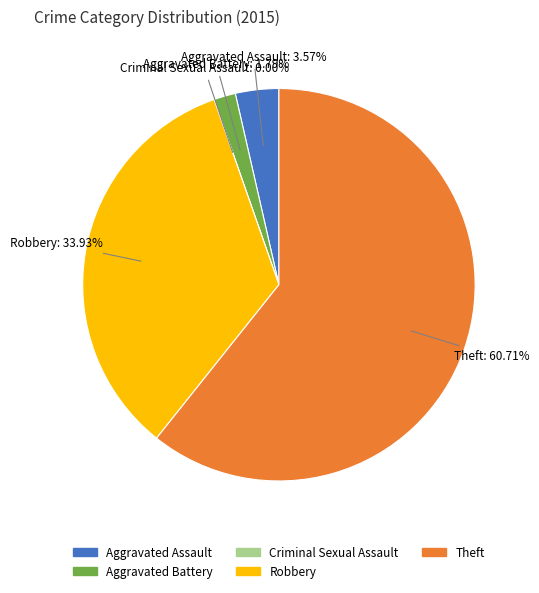

Combined, do Criminal Sexual Assault and Aggravated Assault account for over 50%?

No